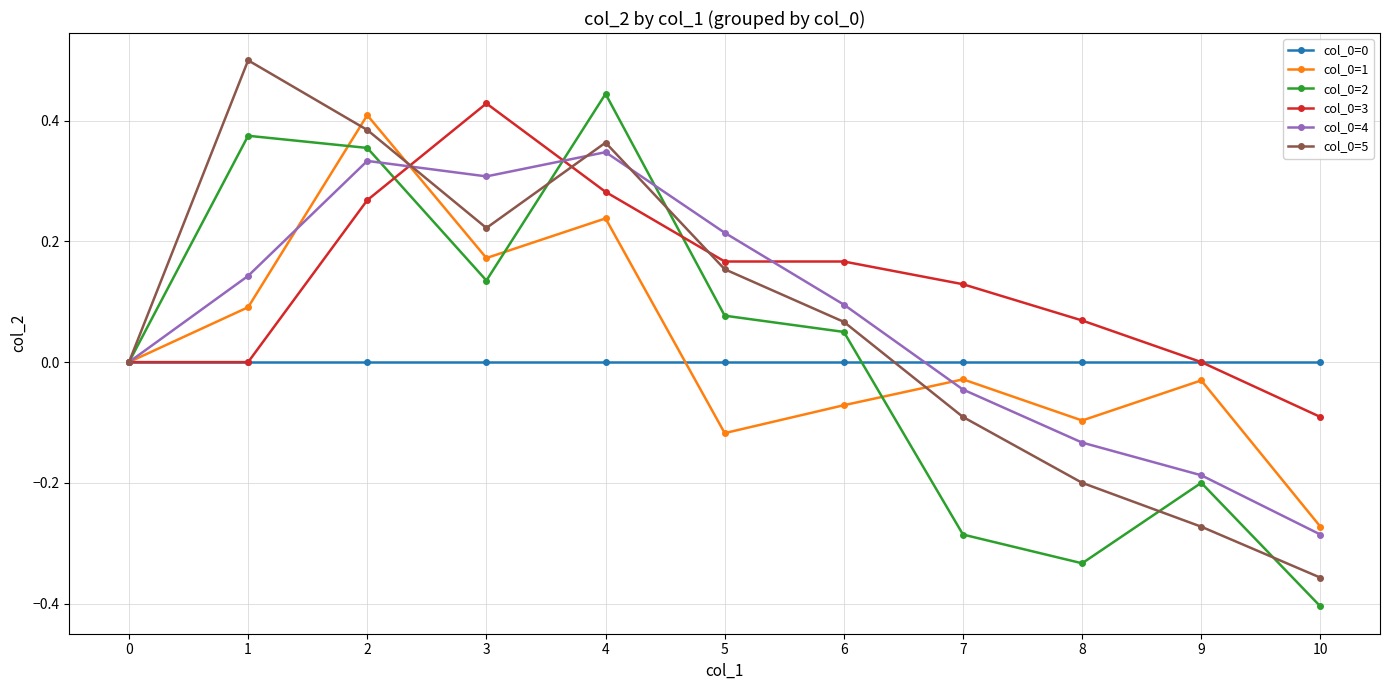

True or false: col_0=3 has more than 2 points higher than both neighbors.

False